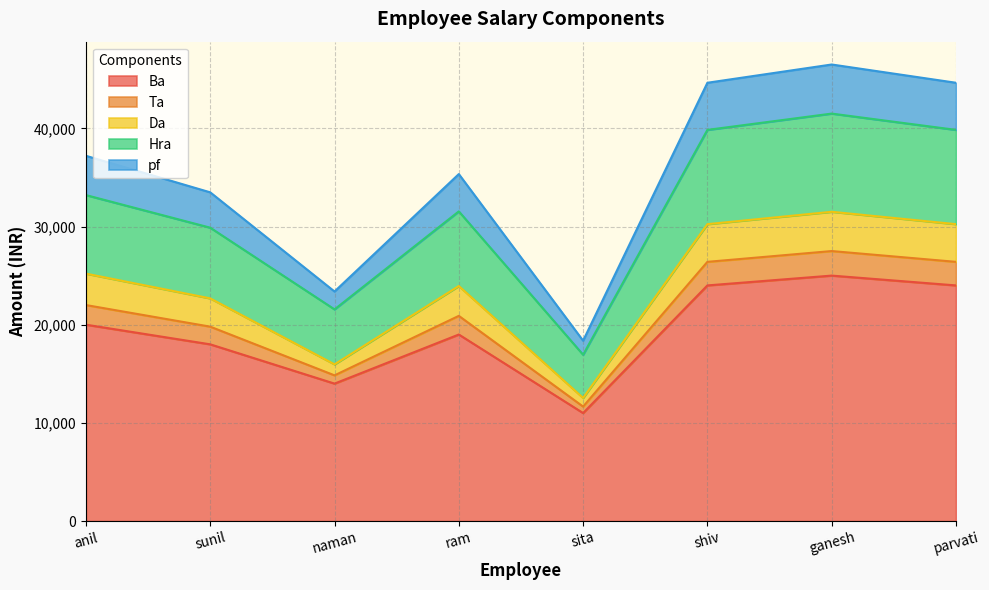

Which category has the highest value in the Ba series?

ganesh